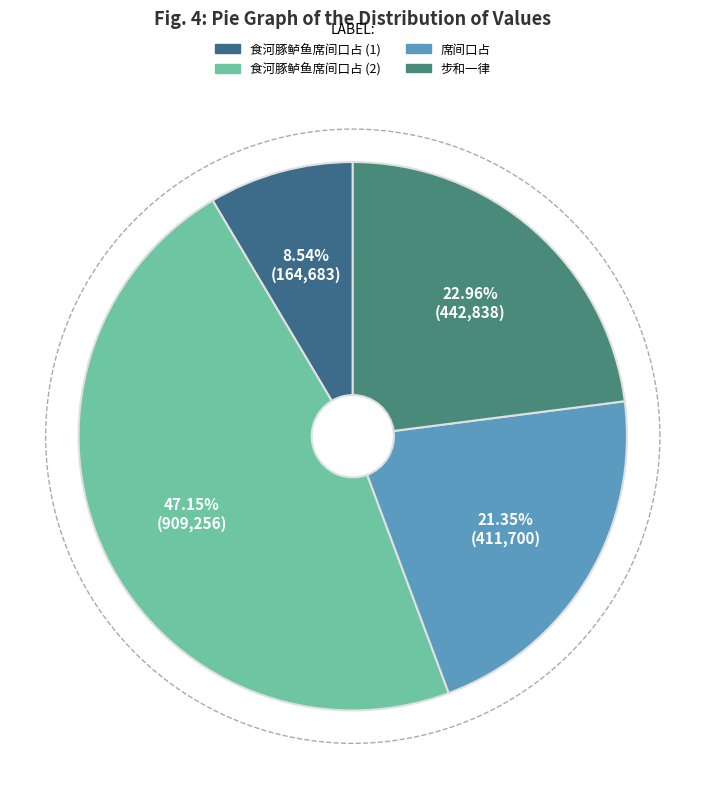

Which slice is the largest?

食河豚鲈鱼席间口占